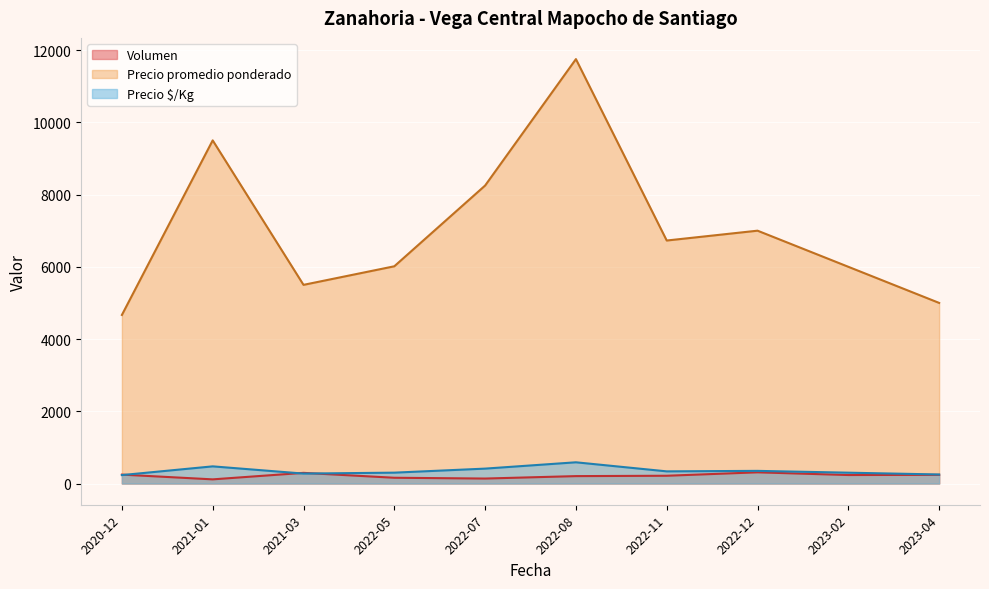

What is the highest value of the Precio promedio ponderado series?

11750.0